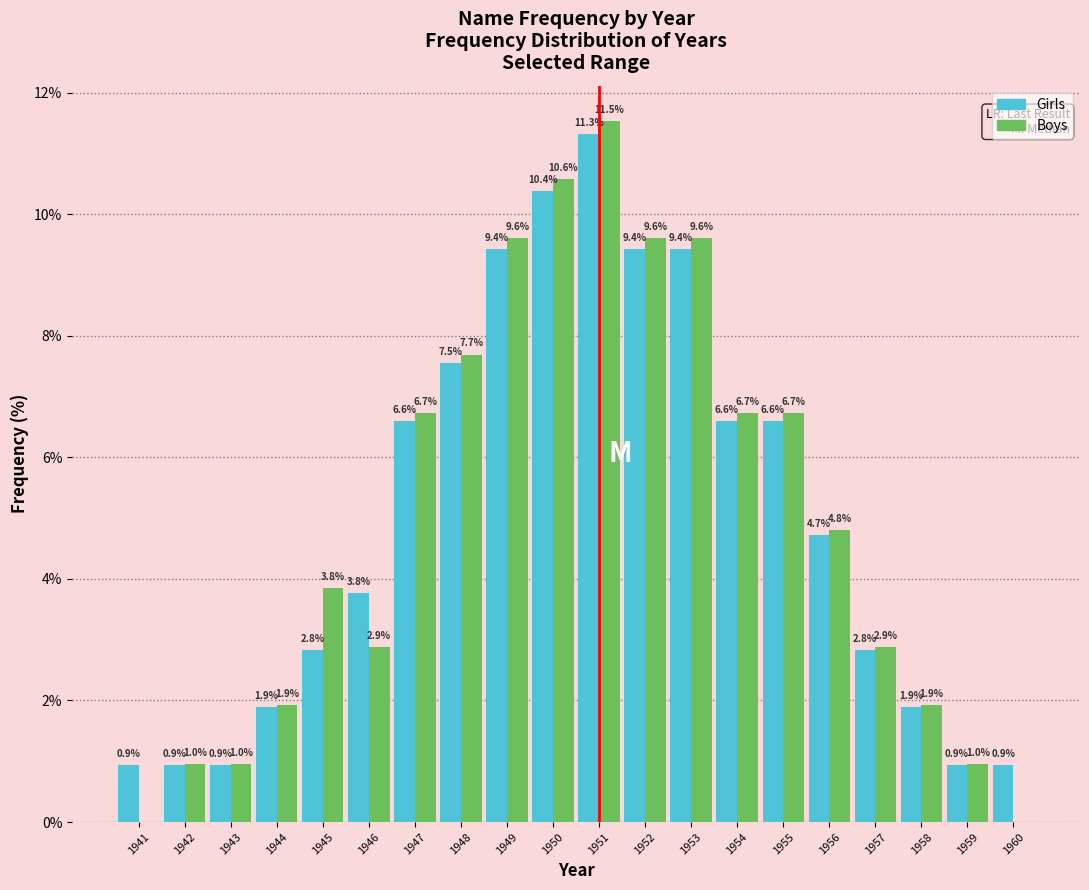

Reading left to right, transcribe all the data shown in this chart.

Girls: 1941=0.9	1942=0.9	1943=0.9	1944=1.9	1945=2.8	1946=3.8	1947=6.6	1948=7.5	1949=9.4	1950=10.4	1951=11.3	1952=9.4	1953=9.4	1954=6.6	1955=6.6	1956=4.7	1957=2.8	1958=1.9	1959=0.9	1960=0.9
Boys: 1941=0.0	1942=1.0	1943=1.0	1944=1.9	1945=3.8	1946=2.9	1947=6.7	1948=7.7	1949=9.6	1950=10.6	1951=11.5	1952=9.6	1953=9.6	1954=6.7	1955=6.7	1956=4.8	1957=2.9	1958=1.9	1959=1.0	1960=0.0